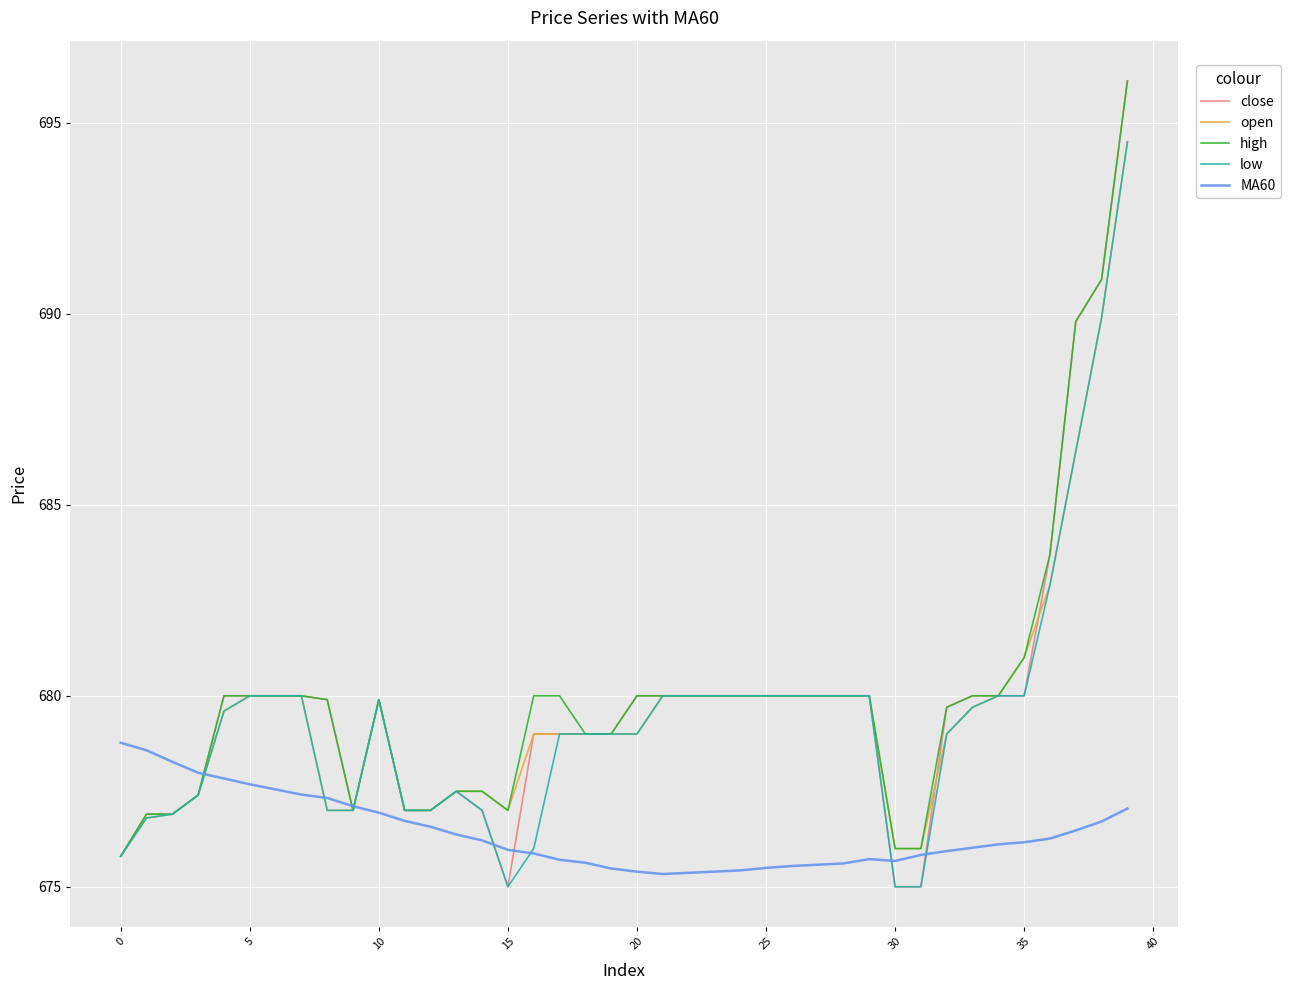

What is the minimum value shown in the chart?

675.0